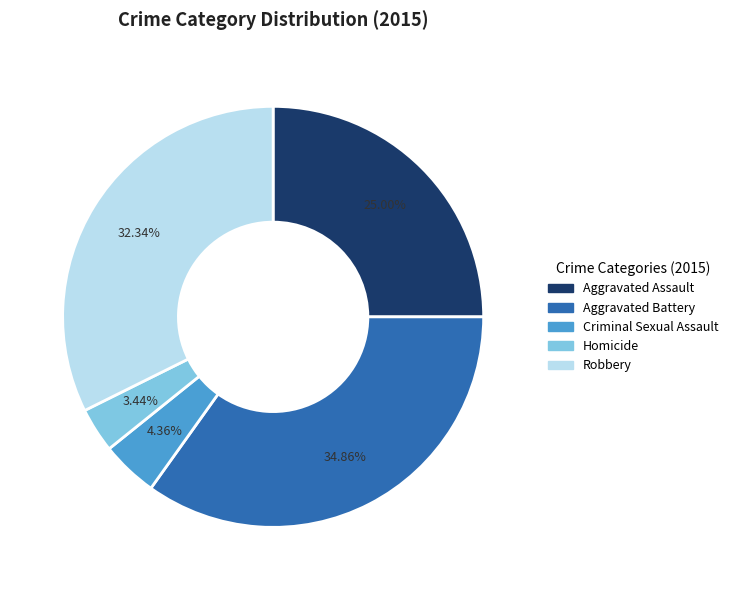

What percentage do Criminal Sexual Assault and Robbery together represent?

36.7%